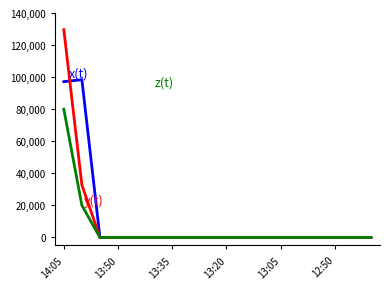

What is the greatest value displayed?

129600